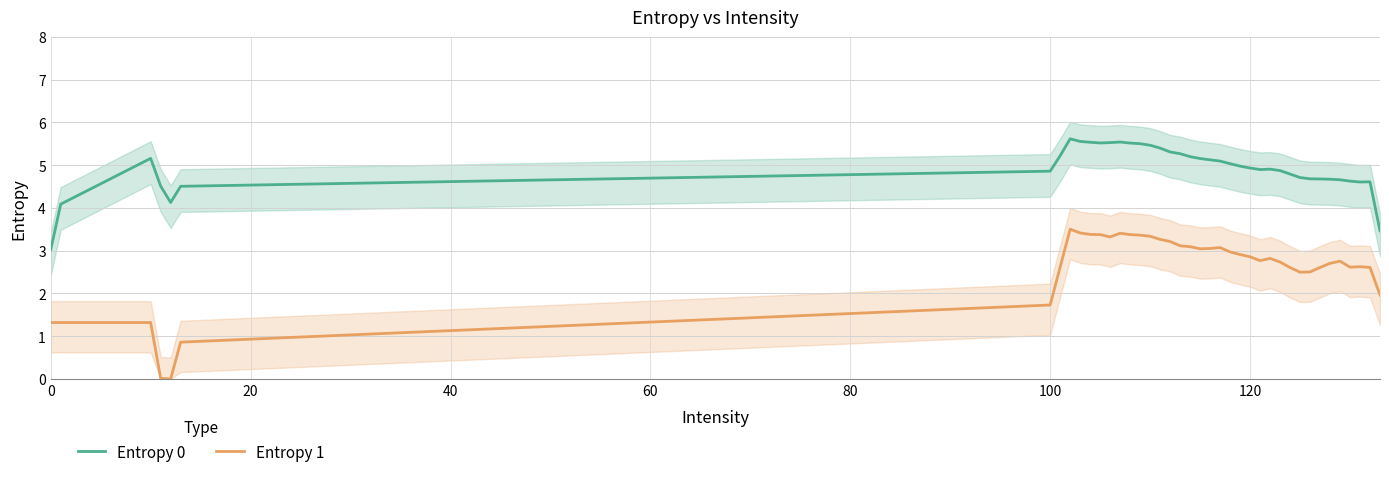

True or false: Entropy 1 and Entropy 0 cross at least once.

False